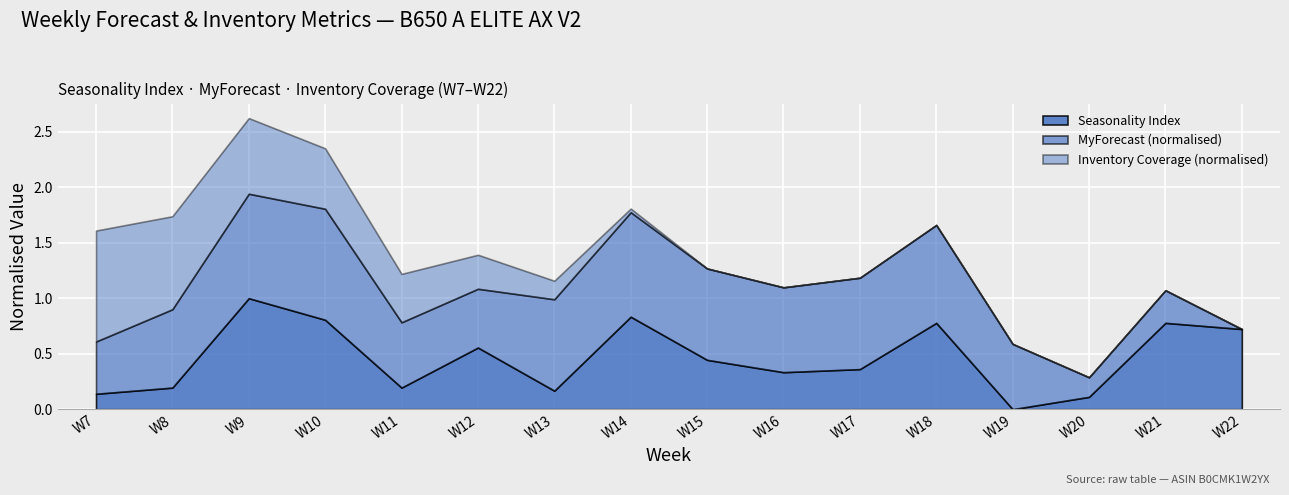

What is the total value across all series at W8?

123.2